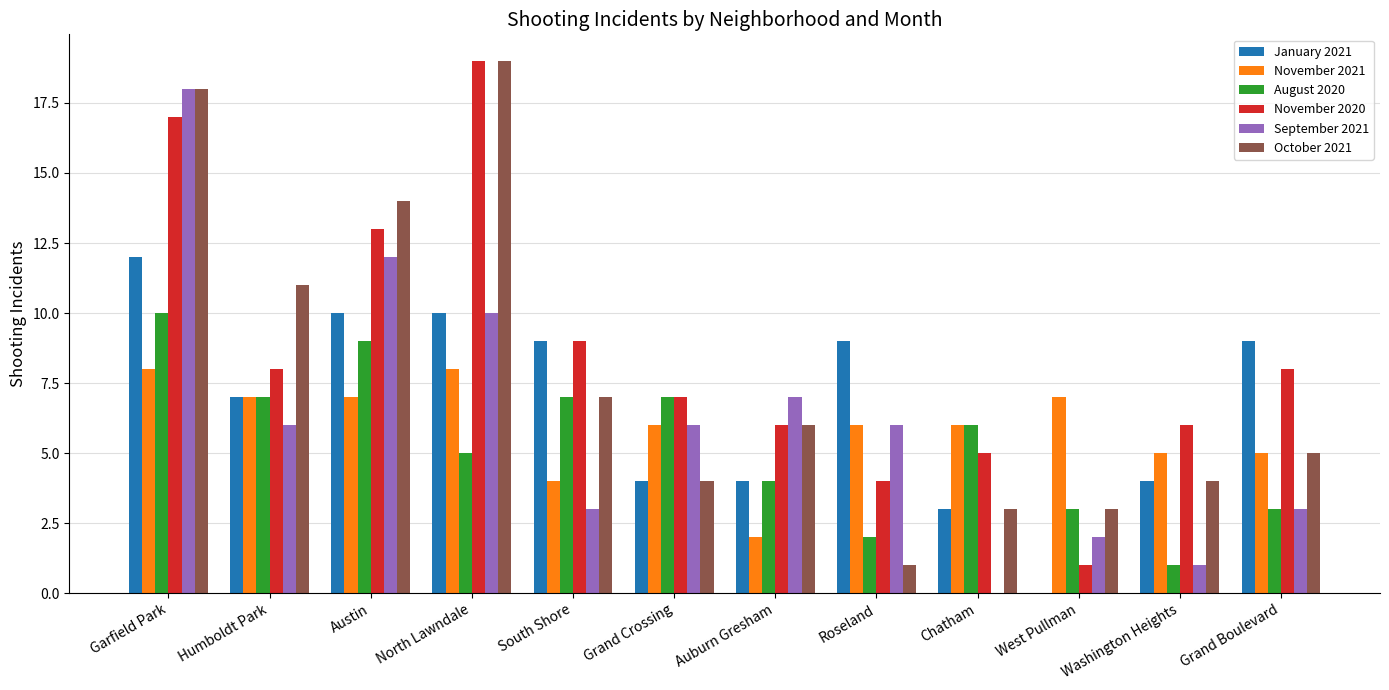

What is the average value of the November 2020 series?

9